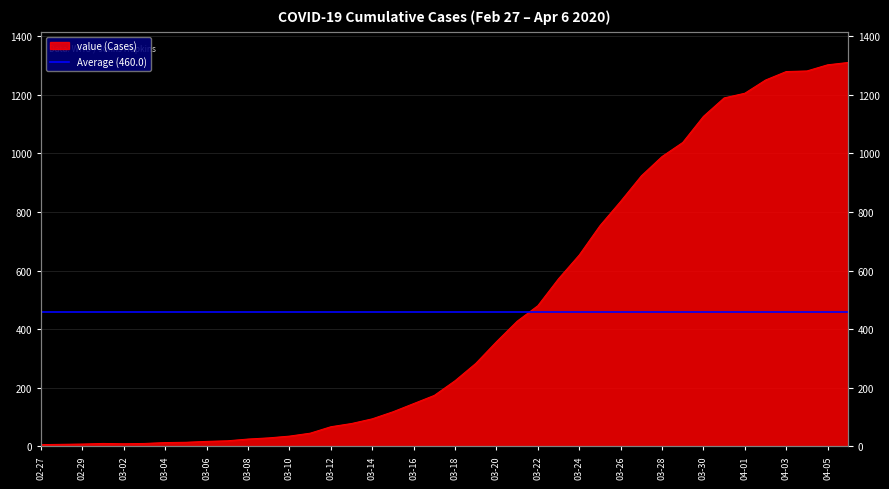

At which category does the chart reach its minimum across all series?

02-27